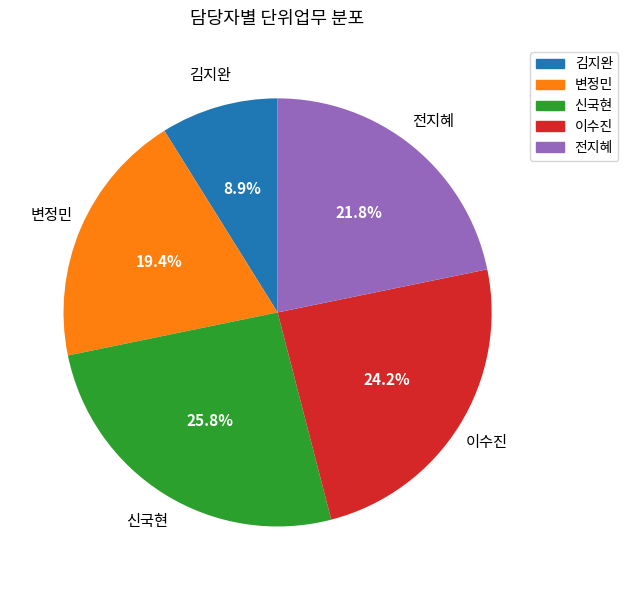

Is it true that 변정민 is 28% of the pie?

False